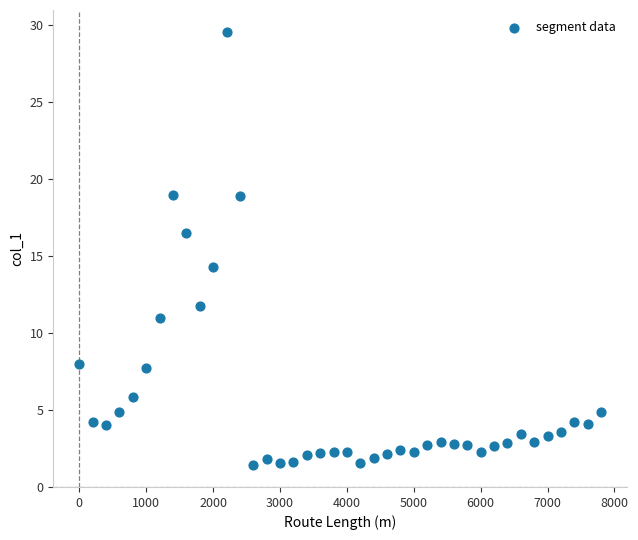

What Y value in the scatter plot is closest to 15?

14.3